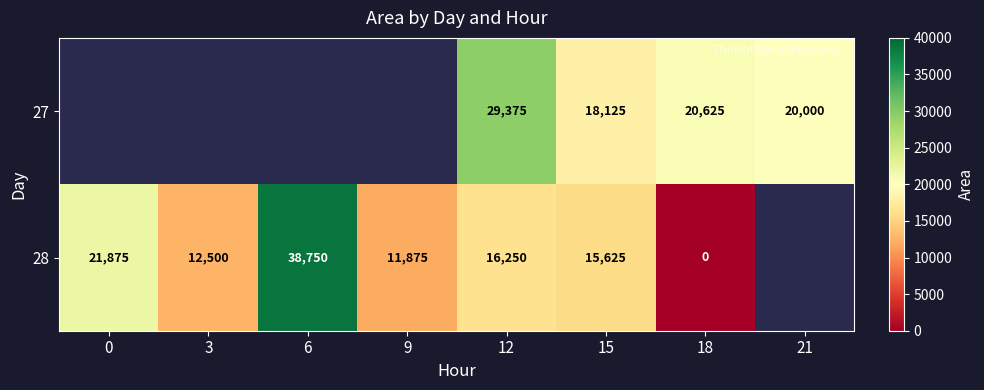

What is the sum of the 27 values at 18 and 15?

38750